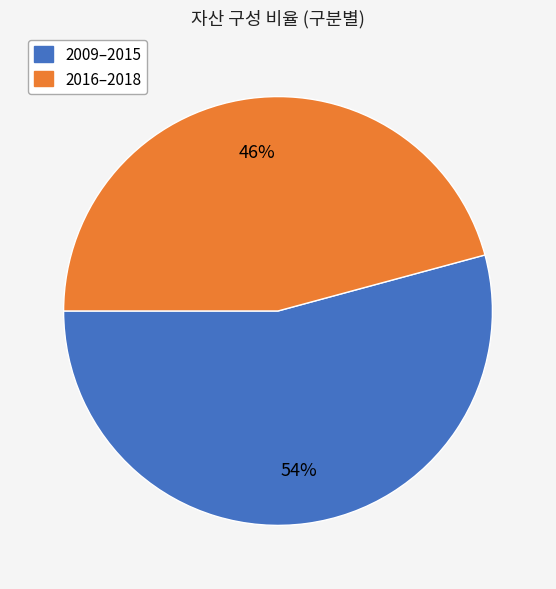

Does any single category account for the majority?

Yes